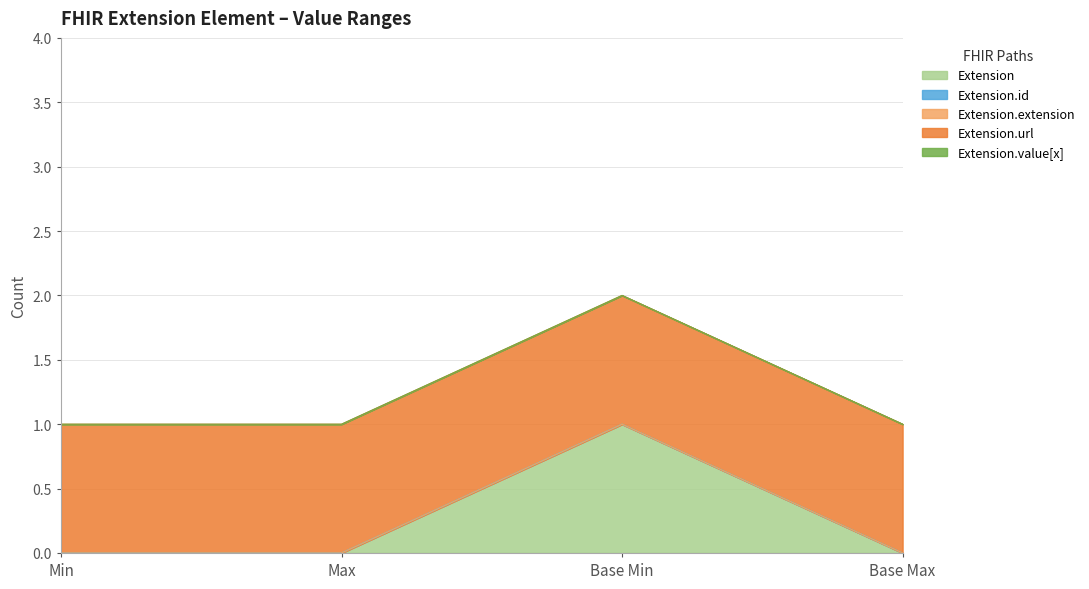

Reading left to right, list all the values displayed in this chart.

Extension: Min=0	Max=0	Base Min=1	Base Max=0
Extension.id: Min=0	Max=0	Base Min=0	Base Max=0
Extension.extension: Min=0	Max=0	Base Min=0	Base Max=0
Extension.url: Min=1	Max=1	Base Min=1	Base Max=1
Extension.value[x]: Min=0	Max=0	Base Min=0	Base Max=0